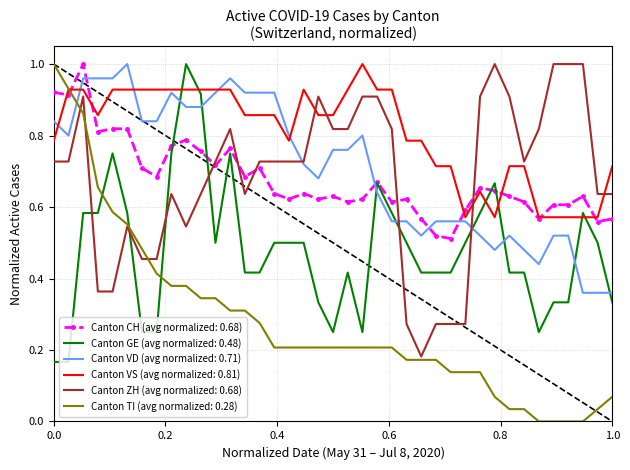

Which series has the largest total across all categories?

Canton VS (avg normalized: 0.81)